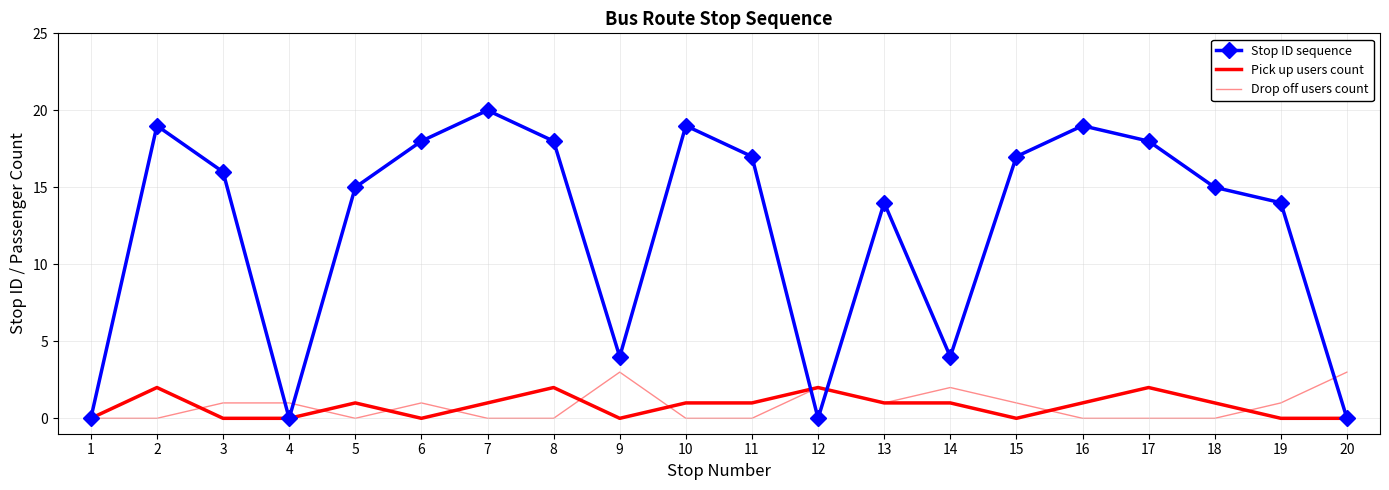

True or false: Stop ID sequence has more than 2 interior local peaks.

True